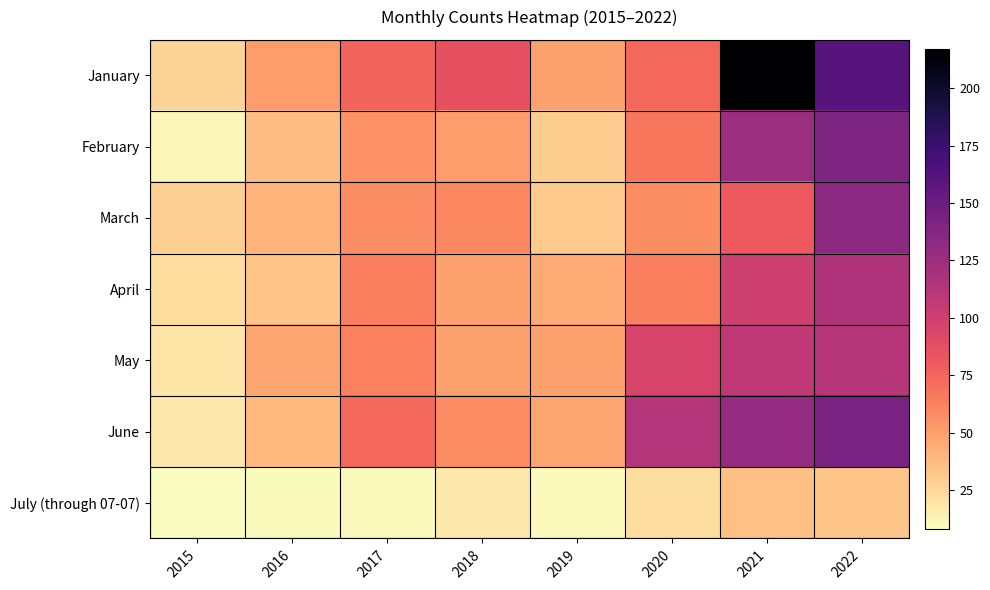

What is the difference between the highest and lowest values at 2019?

39